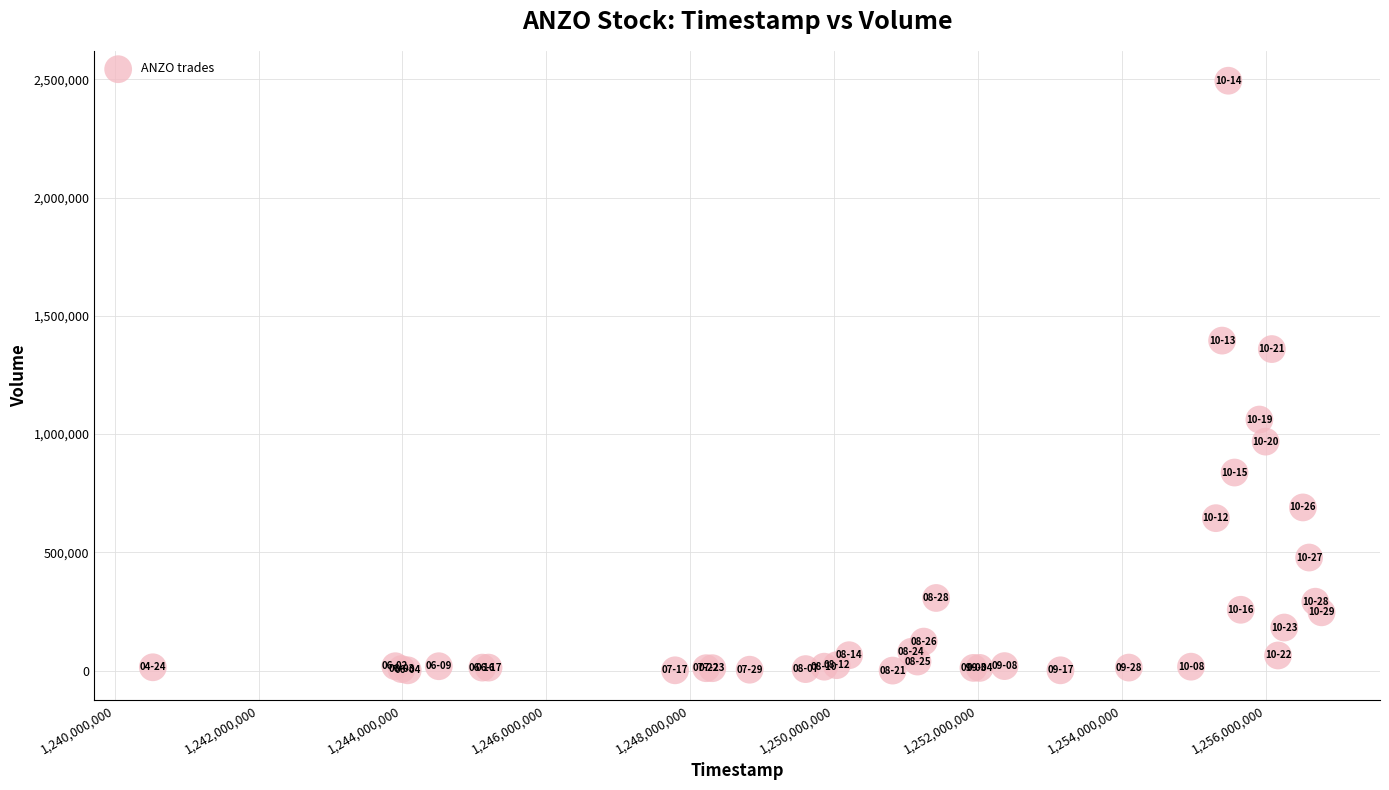

What Y value in the scatter plot is closest to 1247229?

1359613